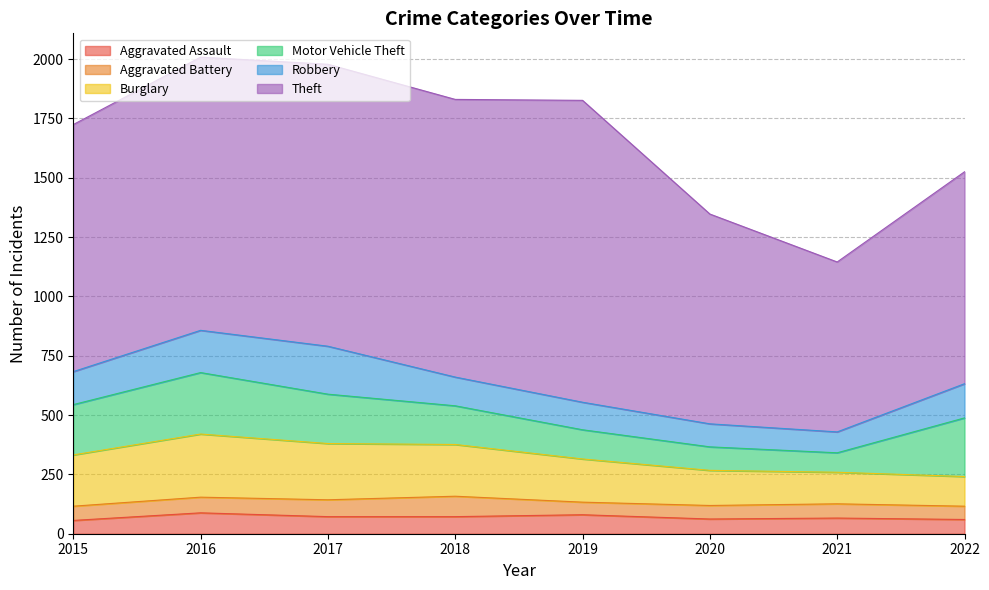

The value of Aggravated Assault at 2016 is 31. True or false?

False